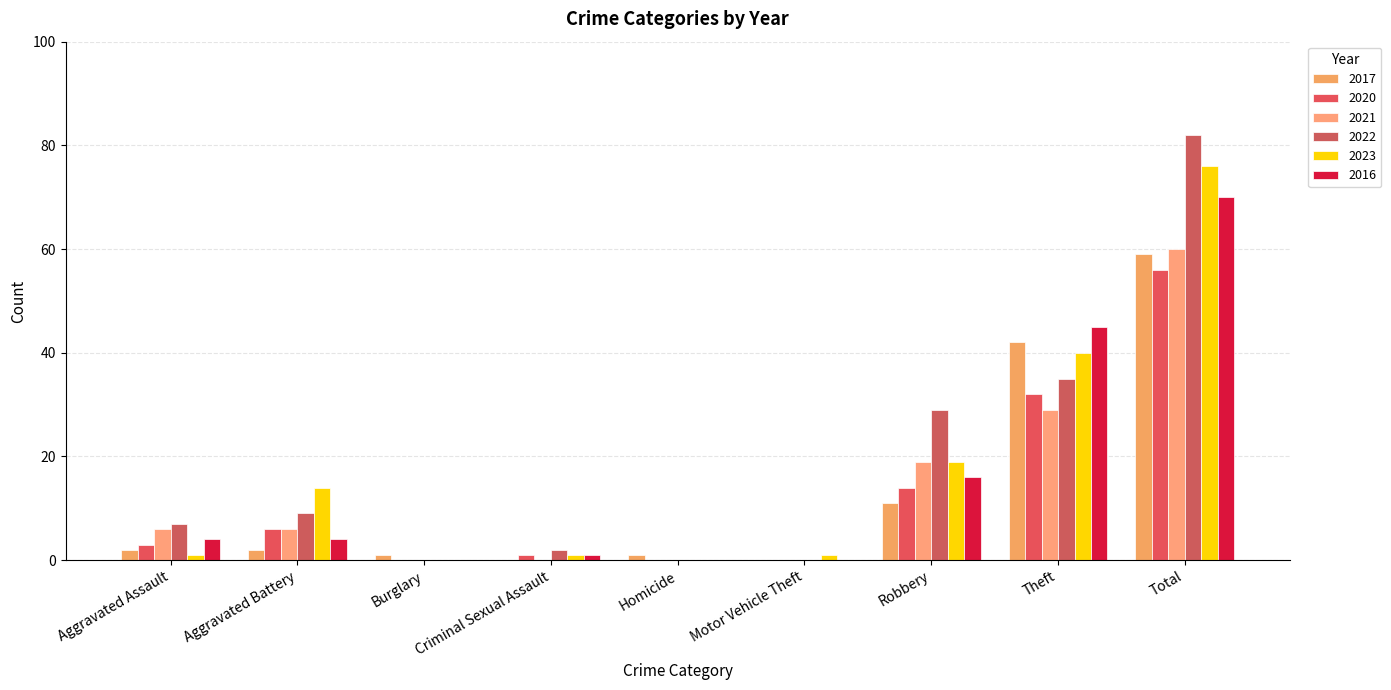

At which label is 2022 closest to 41?

Theft